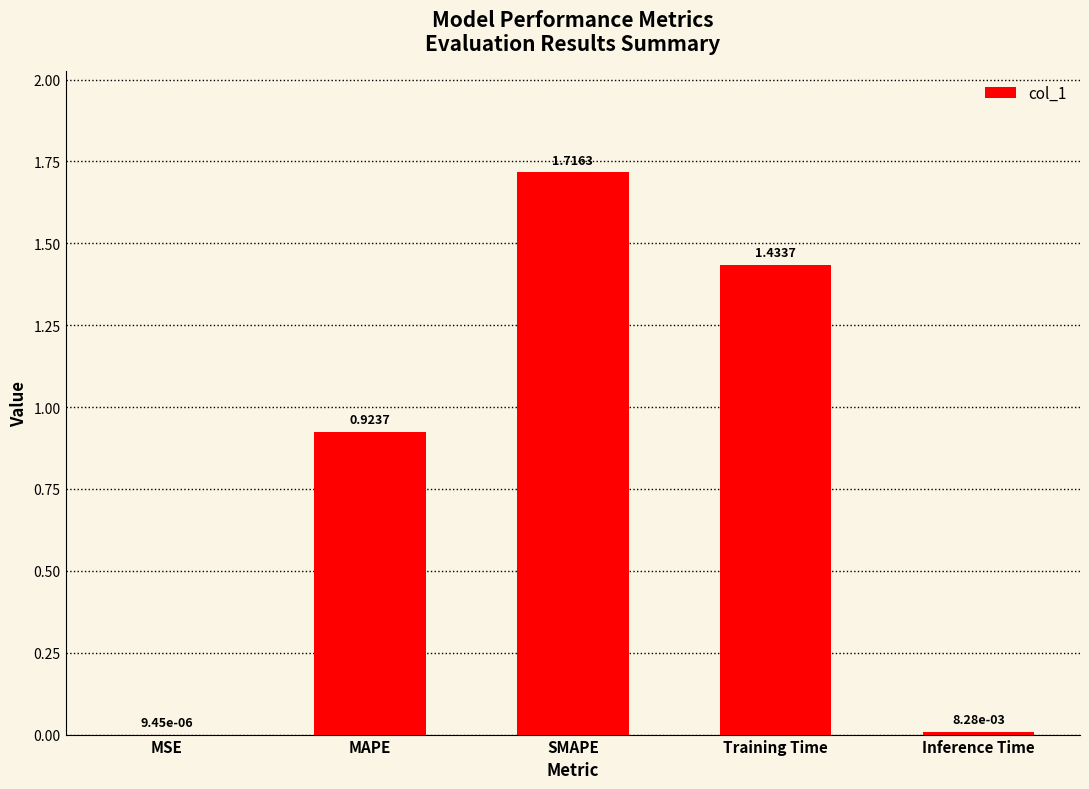

Which label corresponds to the largest value in the chart?

SMAPE